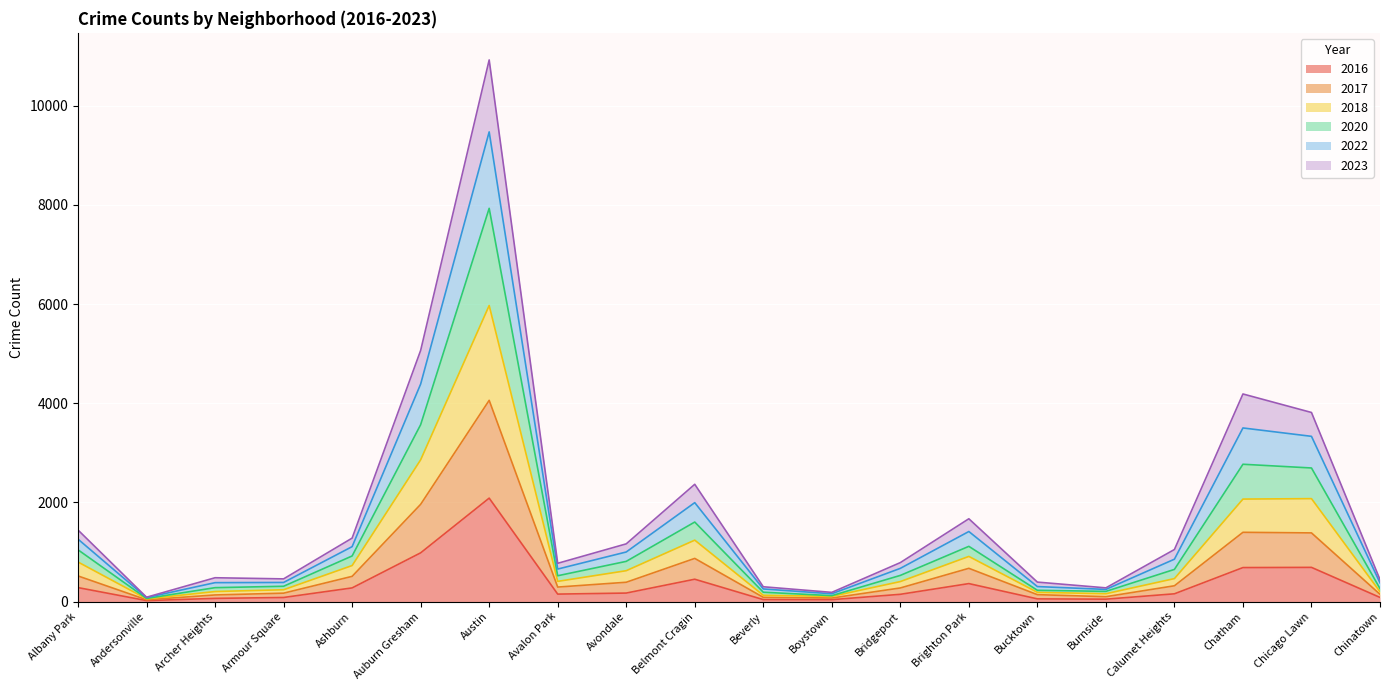

True or false: 2020 and 2023 cross at least once.

False